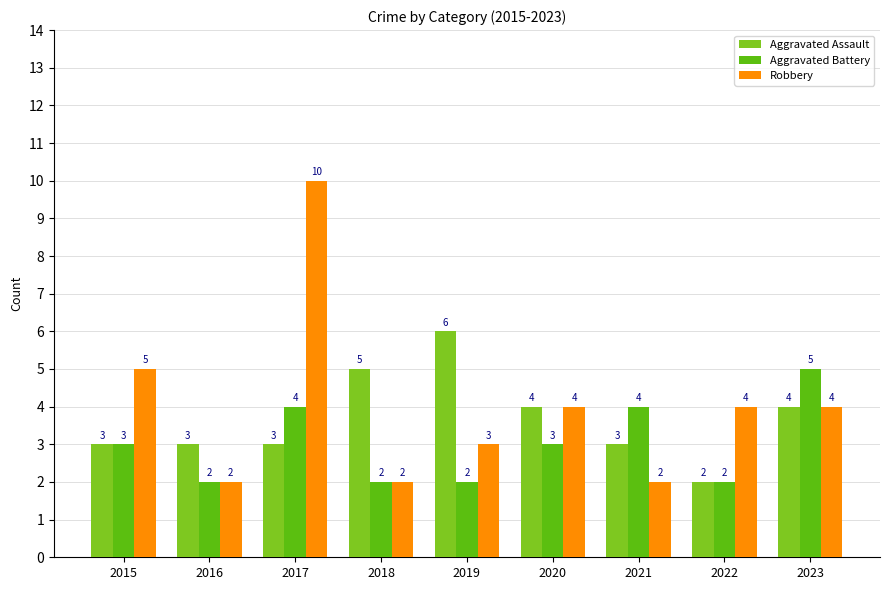

Reading right to left, extract all data points from this chart.

Aggravated Assault: 4	2	3	4	6	5	3	3	3
Aggravated Battery: 5	2	4	3	2	2	4	2	3
Robbery: 4	4	2	4	3	2	10	2	5